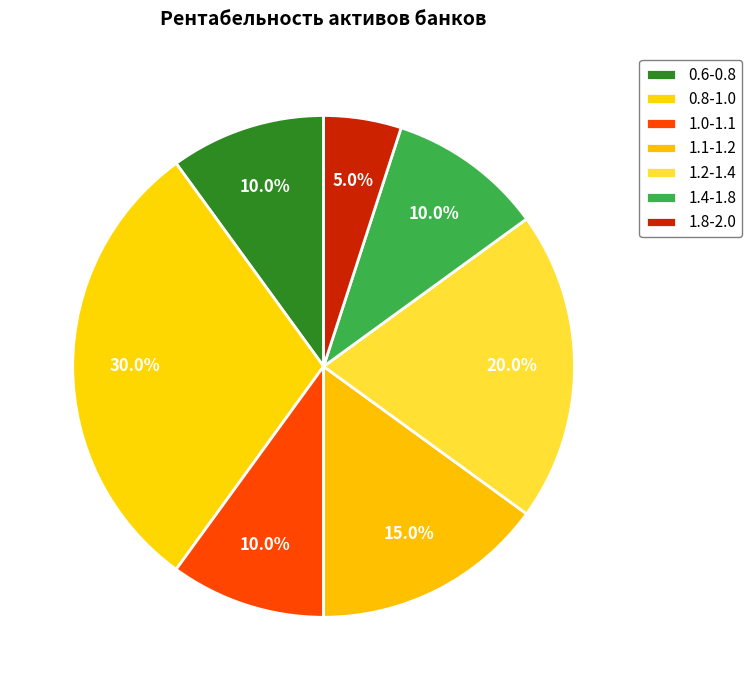

Does 0.8-1.0 account for over 50% of the chart?

No